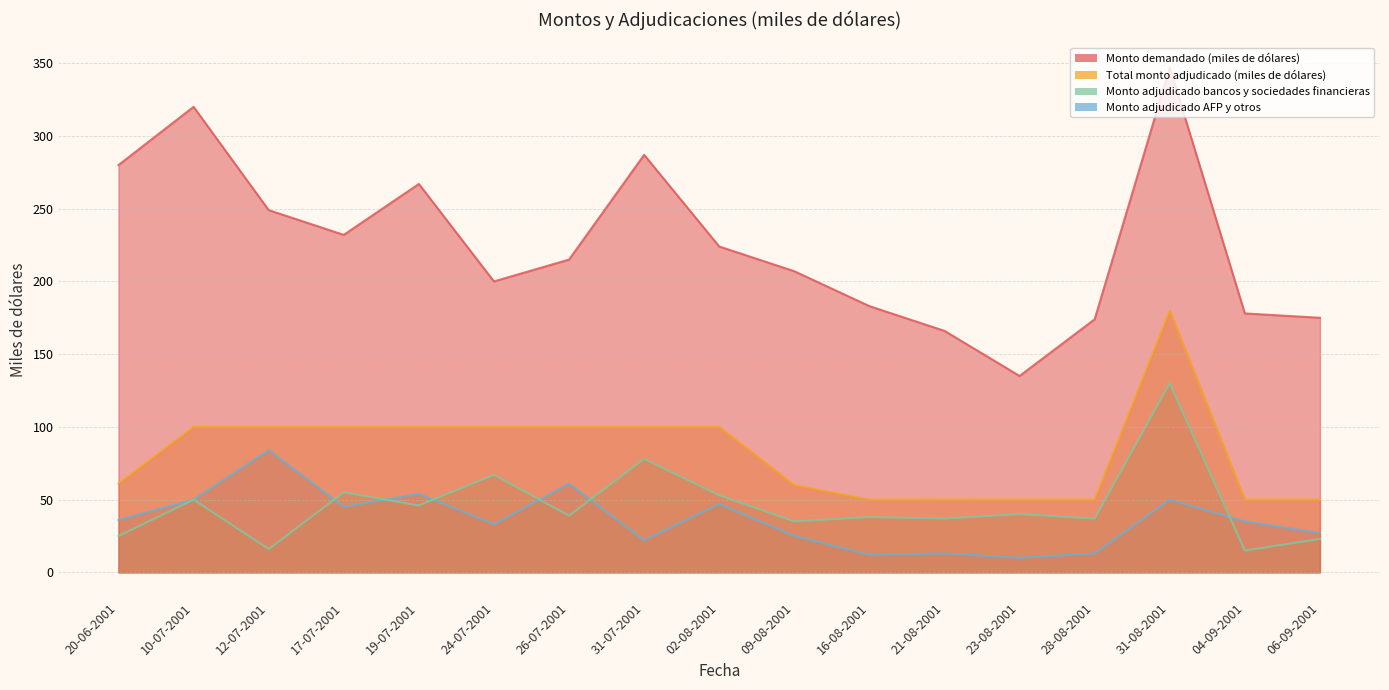

List the labels in order of Monto demandado (miles de dólares) value, largest first.

31-08-2001, 10-07-2001, 31-07-2001, 20-06-2001, 19-07-2001, 12-07-2001, 17-07-2001, 02-08-2001, 26-07-2001, 09-08-2001, 24-07-2001, 16-08-2001, 04-09-2001, 06-09-2001, 28-08-2001, 21-08-2001, 23-08-2001